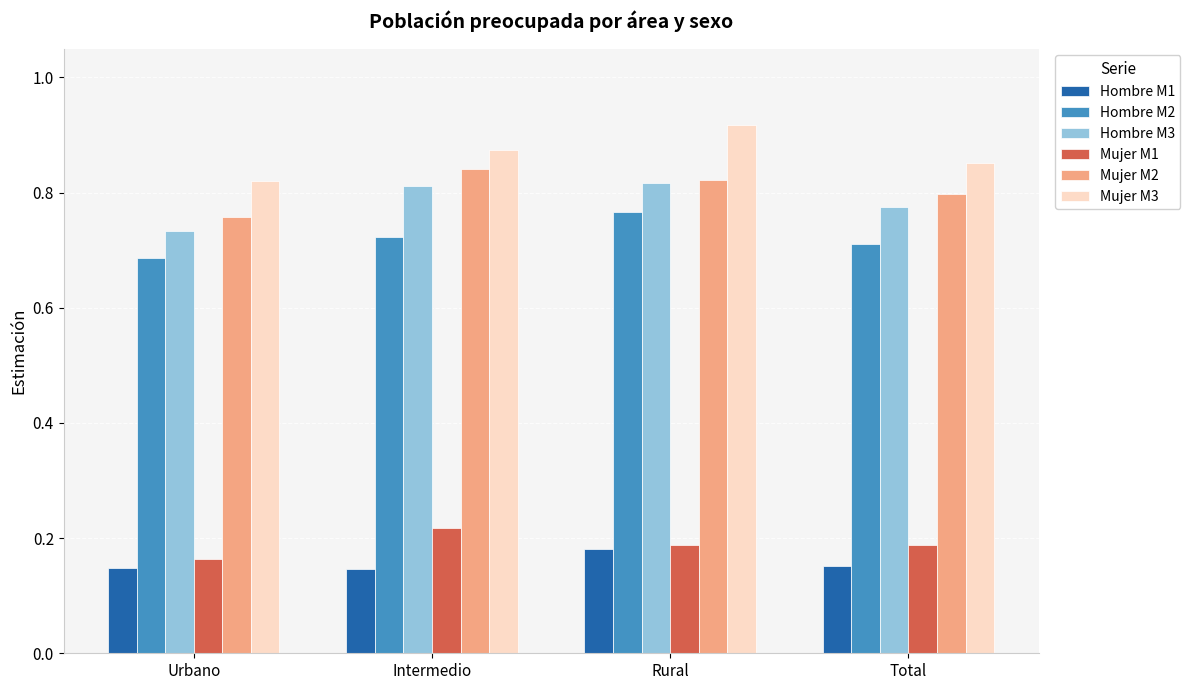

Is the value of Mujer M2 at Intermedio greater than the value of Hombre M1 at Intermedio?

Yes